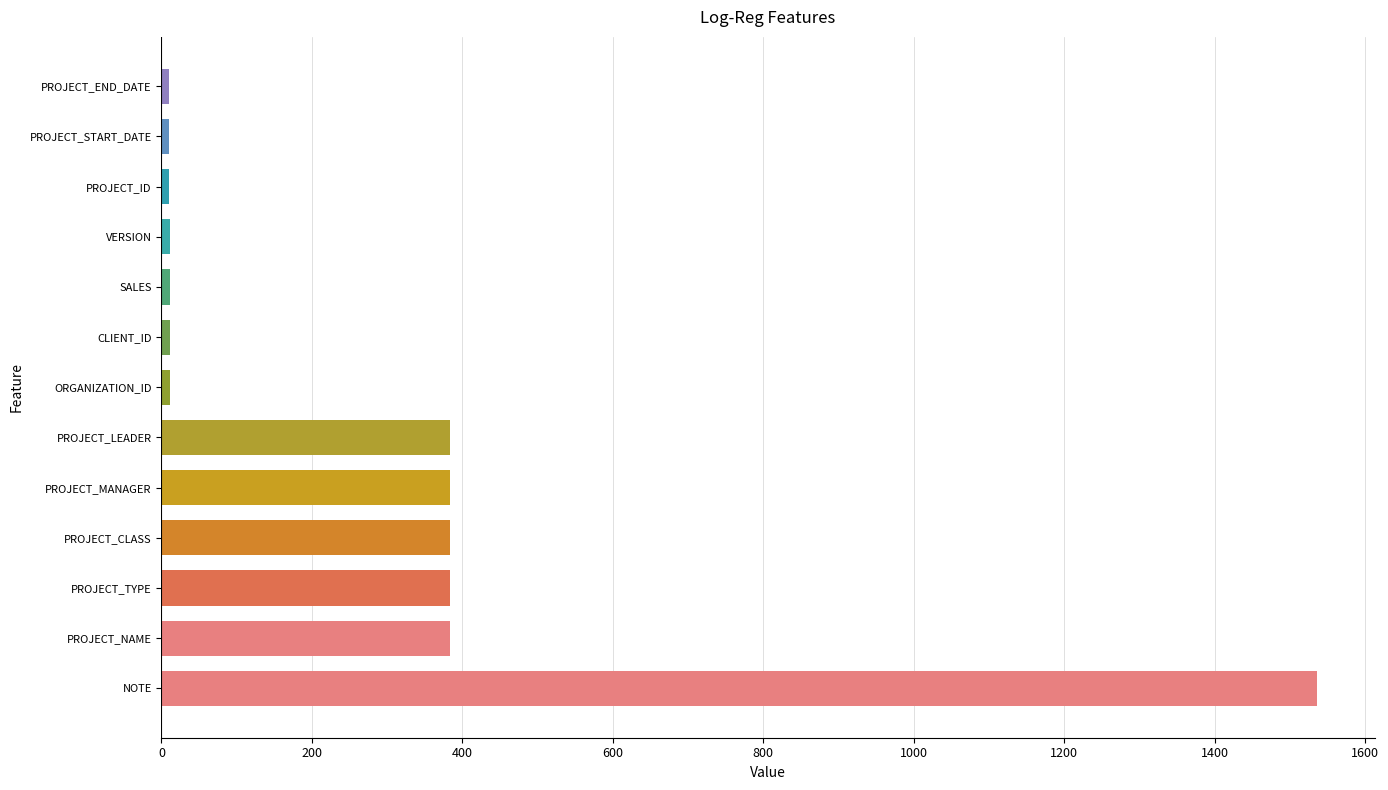

Which category has the highest value across all series?

NOTE